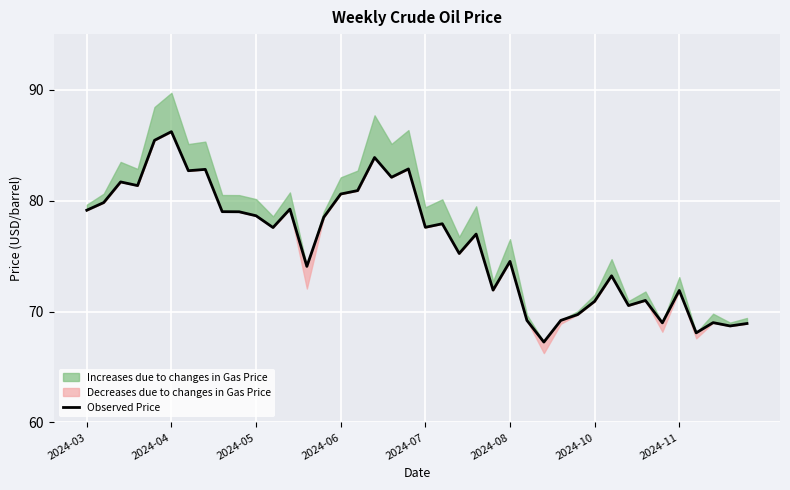

How many data points are above 77?

21